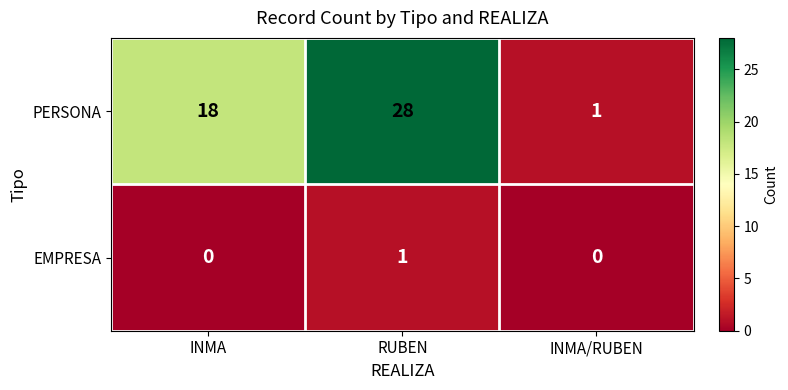

What is the sum of the PERSONA values at RUBEN and INMA?

46